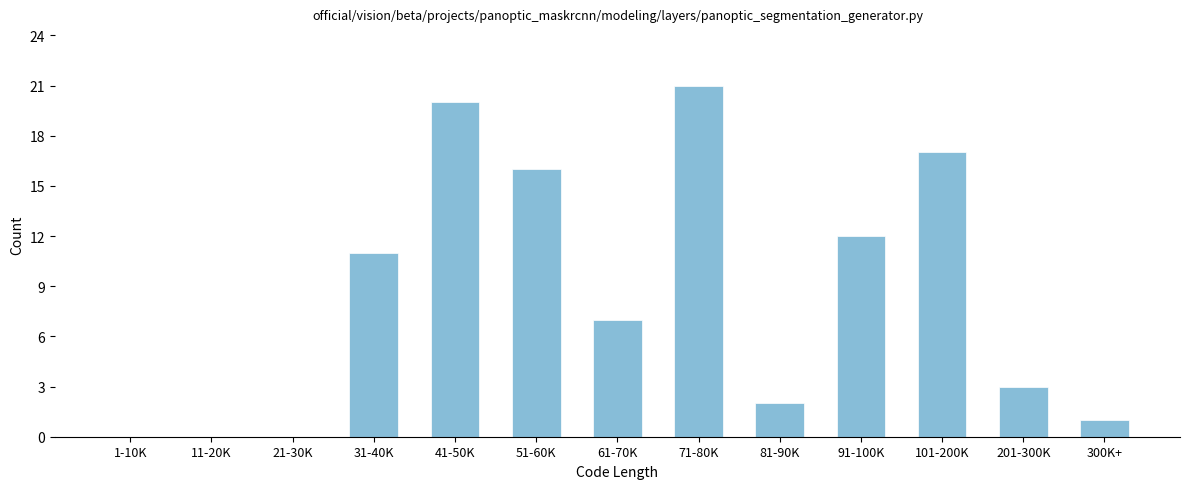

Reading right to left, what are all the values shown in this chart?

300K+=1	201-300K=3	101-200K=17	91-100K=12	81-90K=2	71-80K=21	61-70K=7	51-60K=16	41-50K=20	31-40K=11	21-30K=0	11-20K=0	1-10K=0